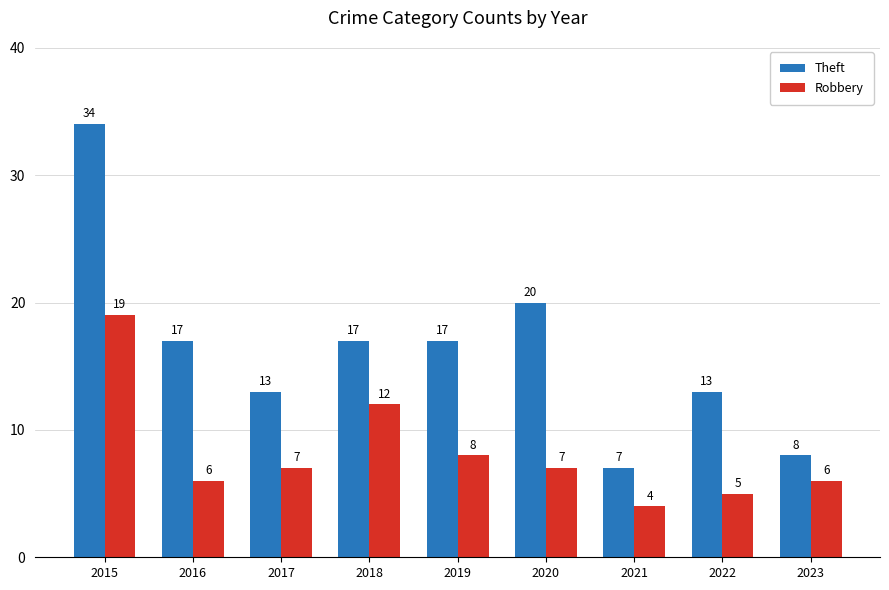

How many bars are there in each group?

2